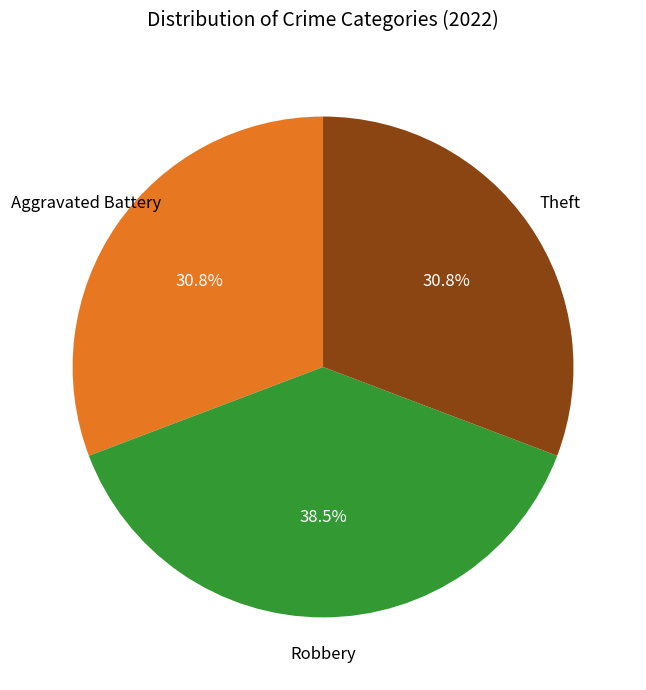

Does any single category account for the majority?

No